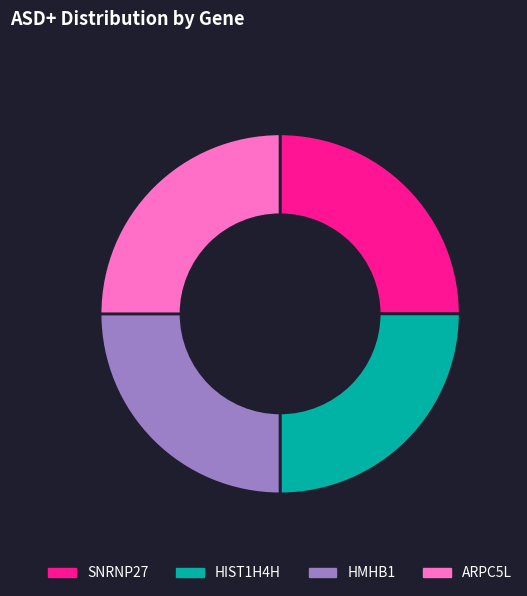

True or false: HIST1H4H accounts for 35% of the total.

False